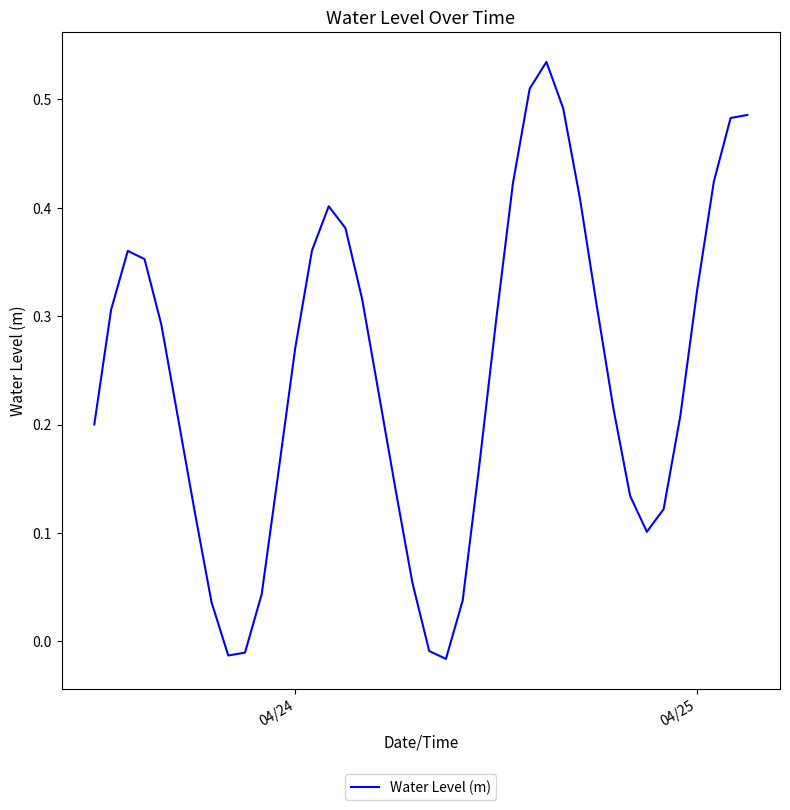

What is the difference between the maximum and minimum values?

0.6